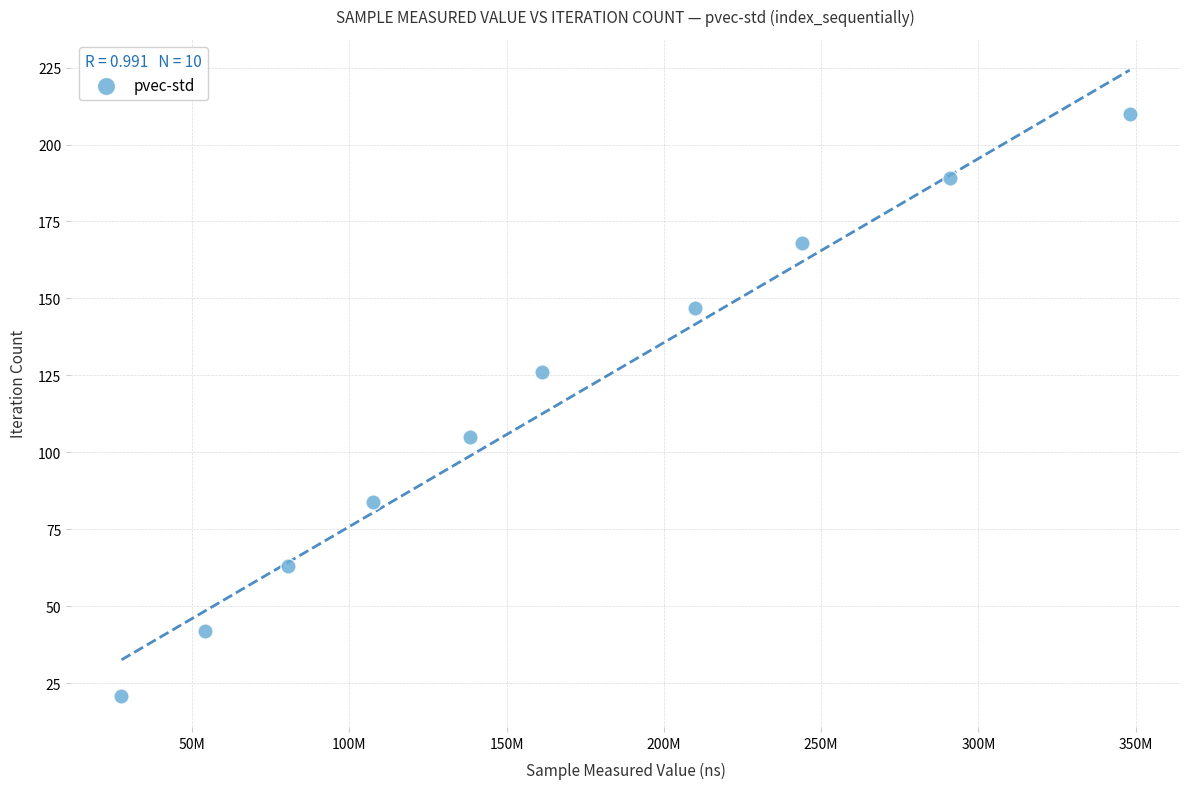

What is the average Y value?

116